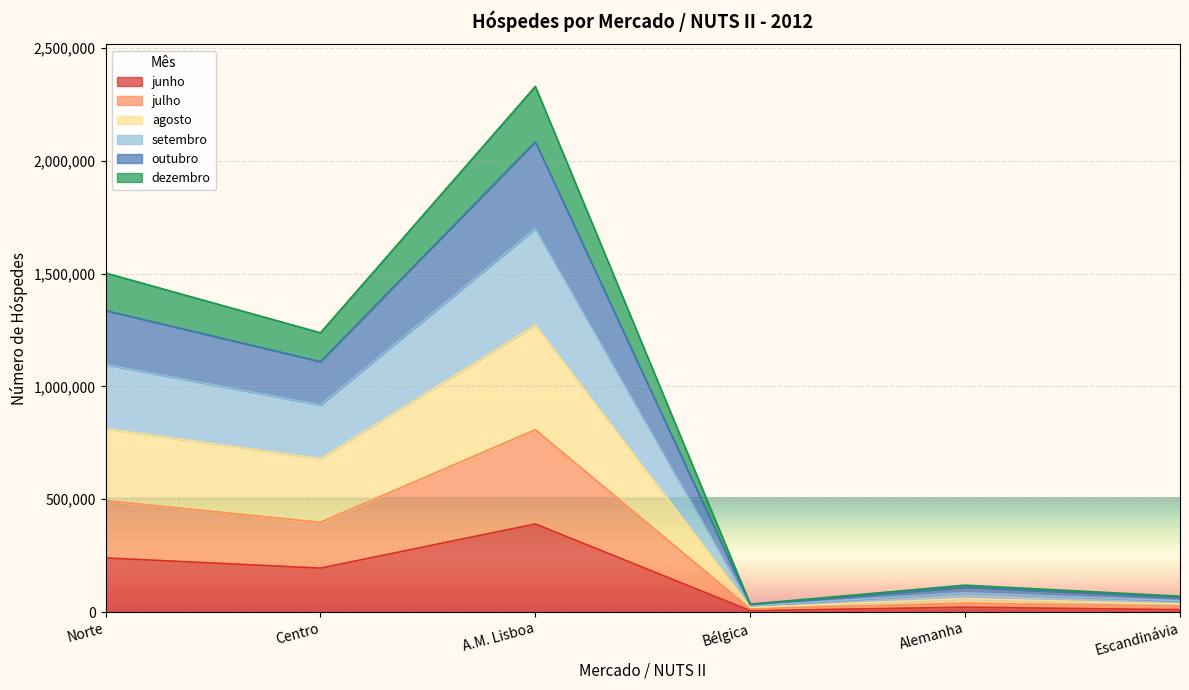

True or false: outubro has a value of 1336039 at Norte.

True